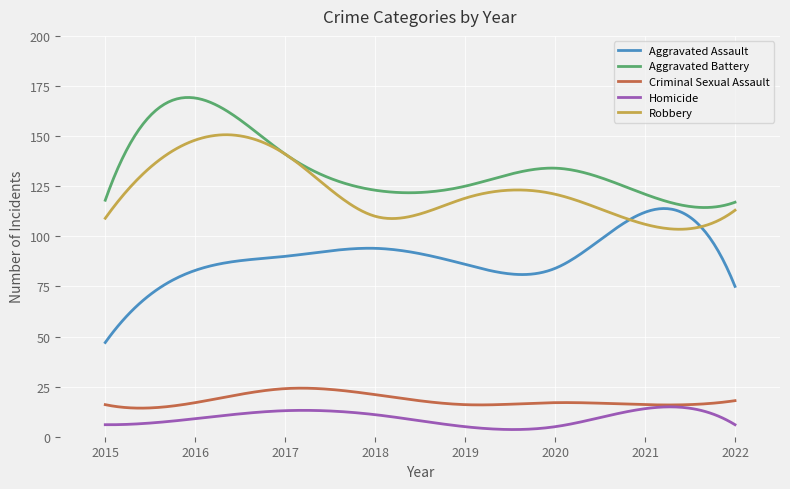

Which series has the largest total across all categories?

Aggravated Battery